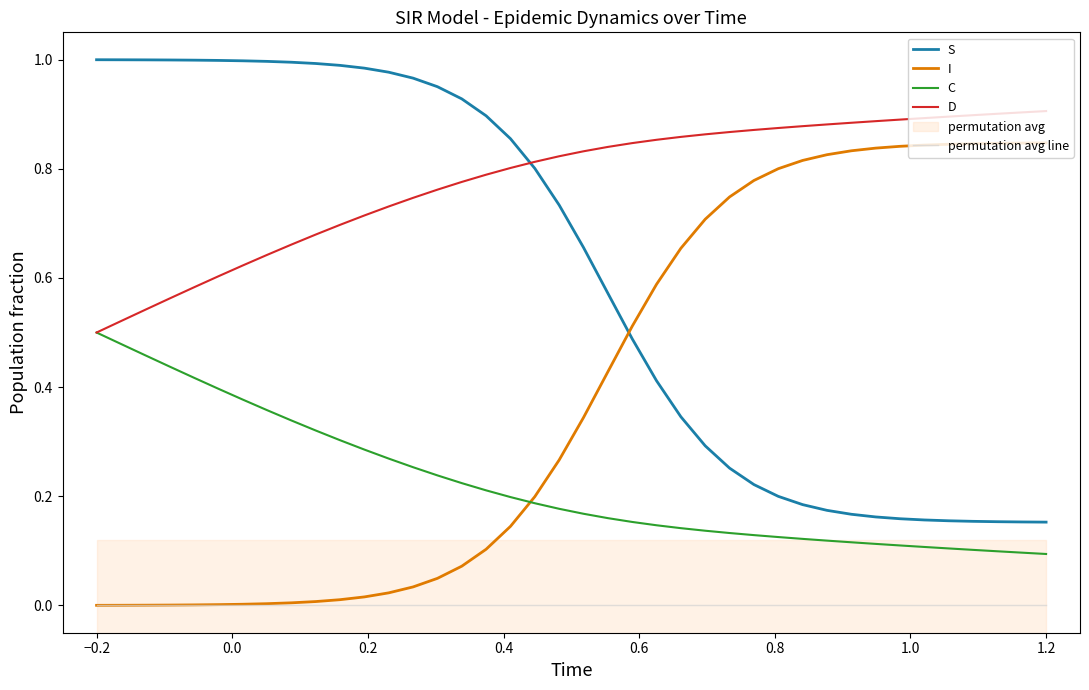

True or false: I and D cross at least once.

False